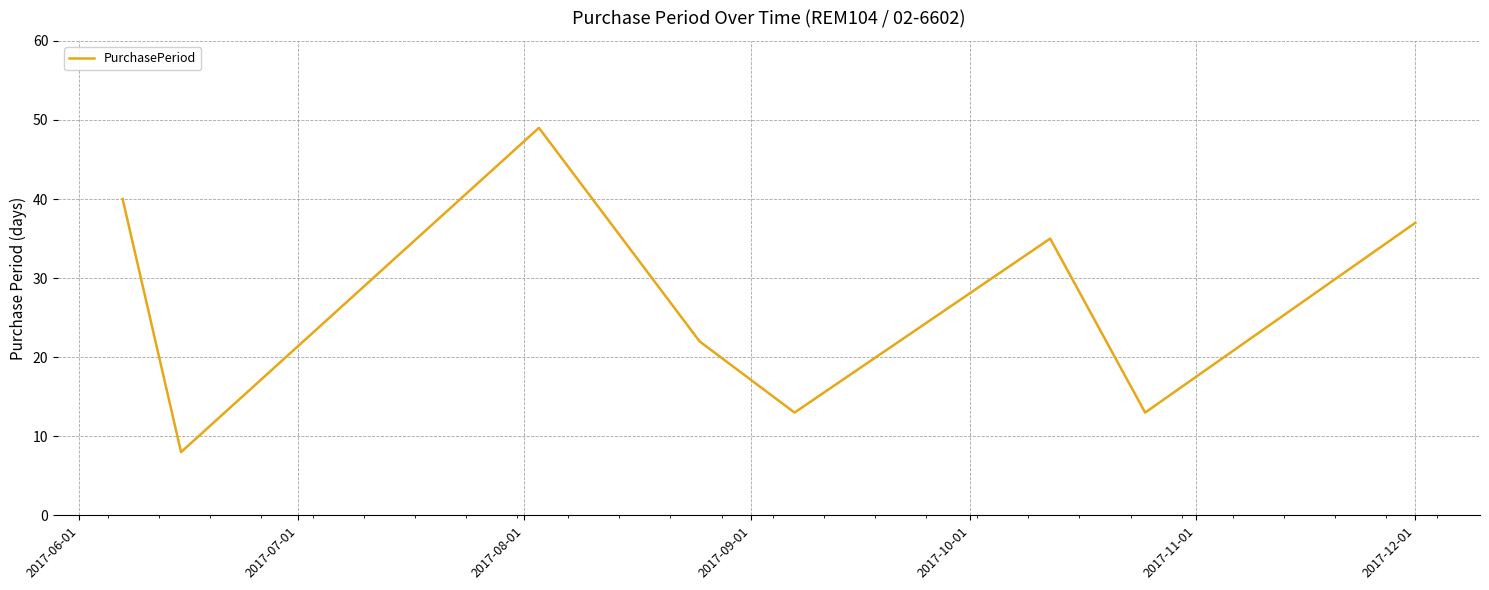

What is the greatest value displayed?

49